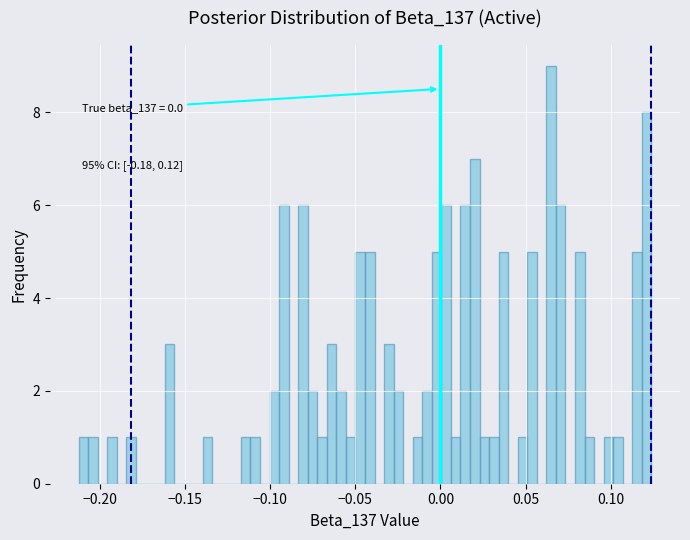

Around what value on the x-axis is the tallest bar? Give the approximate position of its centre, as read against the axis.

0.065